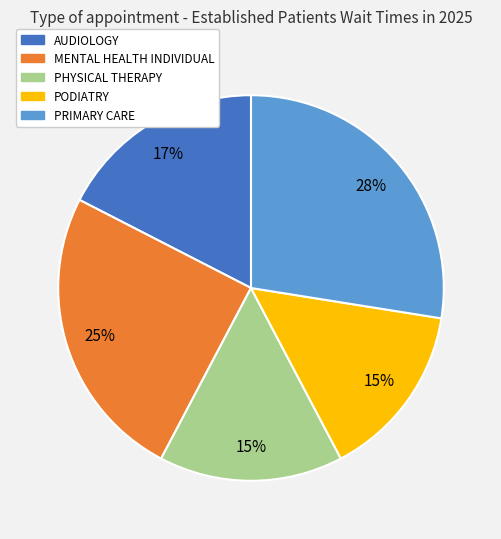

To the nearest percent, what is the combined percentage of AUDIOLOGY and PRIMARY CARE?

45%